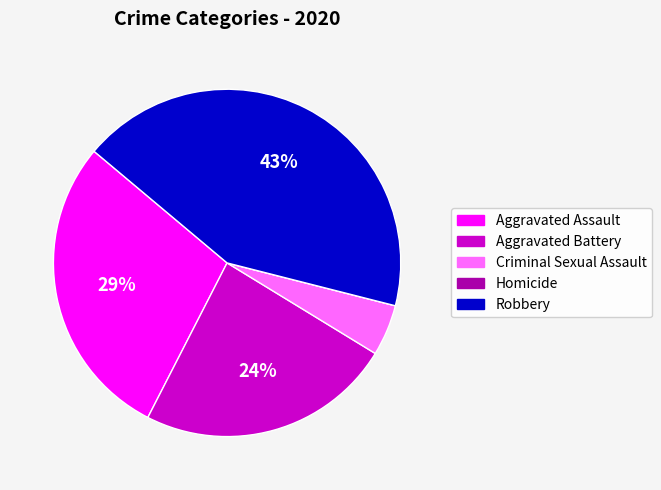

Which has a higher value, Robbery or Aggravated Assault?

Robbery